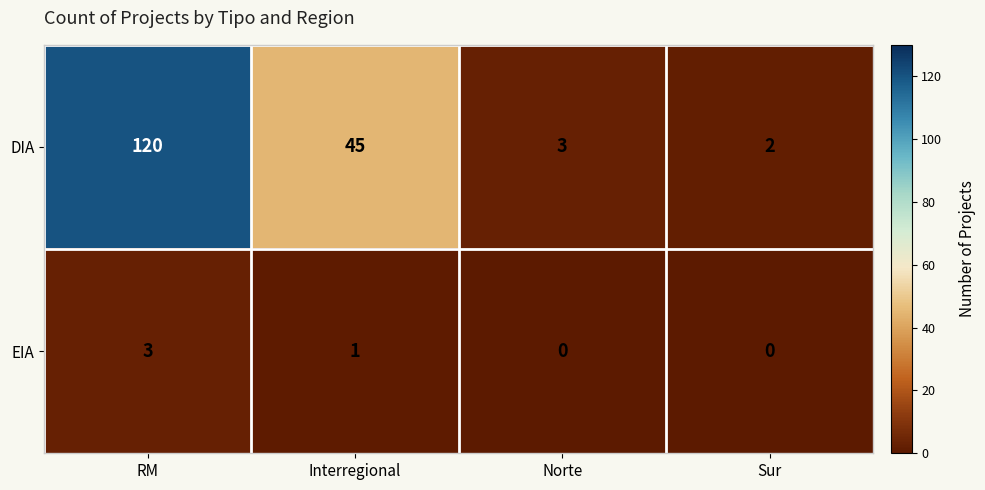

List the series in order of their overall mean, highest first.

DIA, EIA